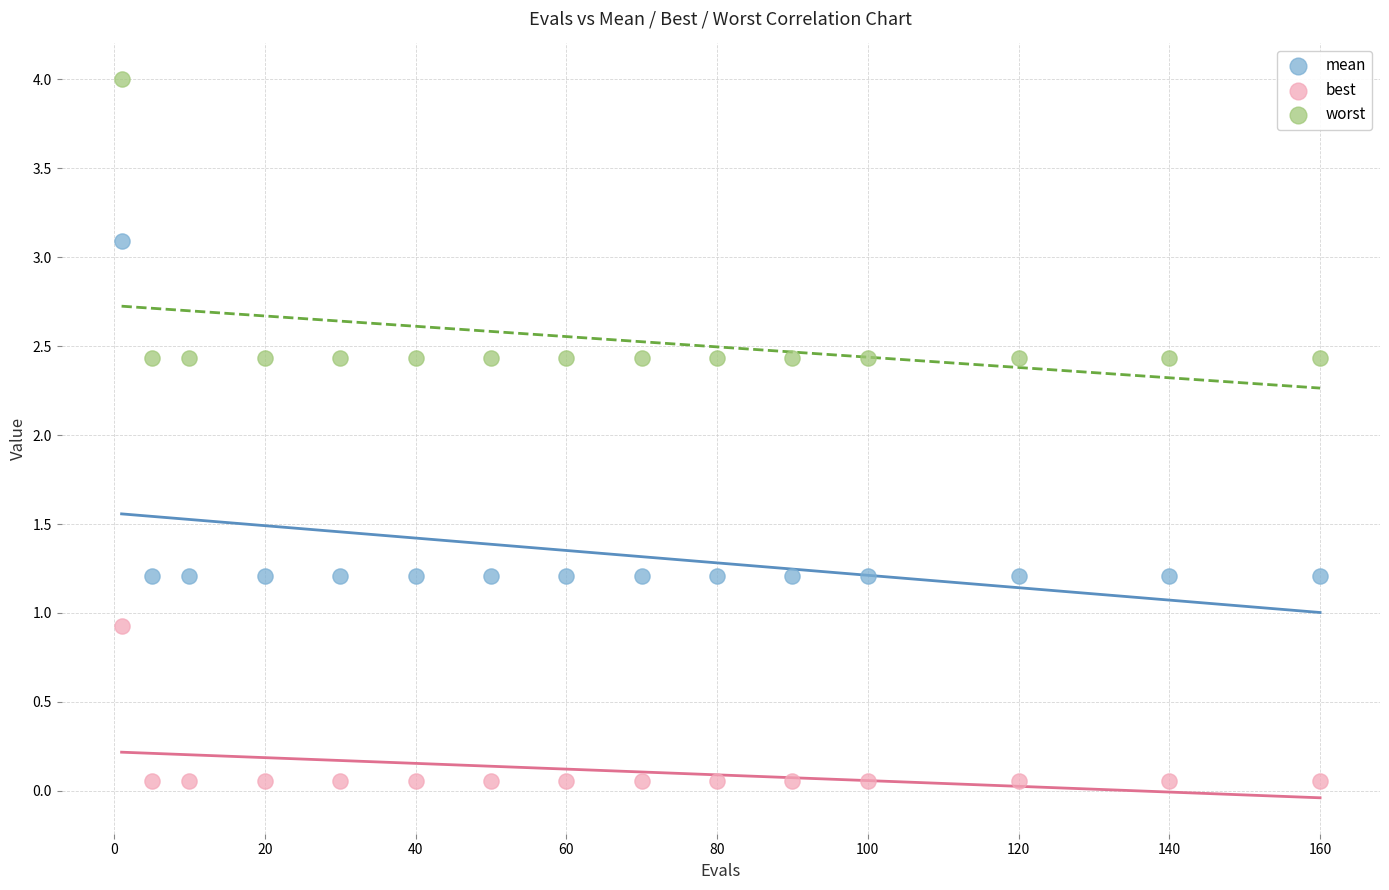

Which series contains the lowest Y value?

best